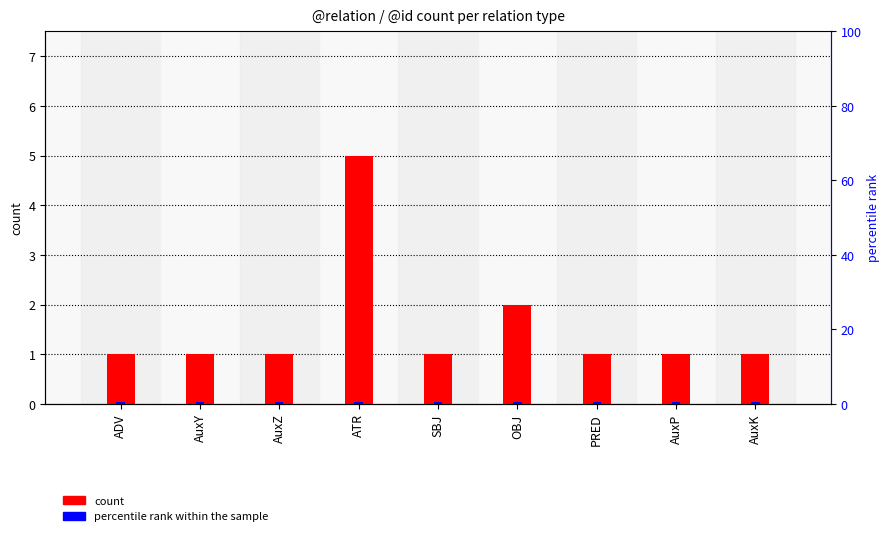

What is the greatest value displayed?

5.0